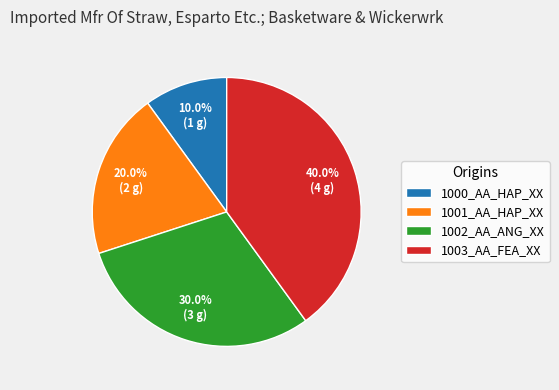

Does 1001_AA_HAP_XX account for over 50% of the chart?

No